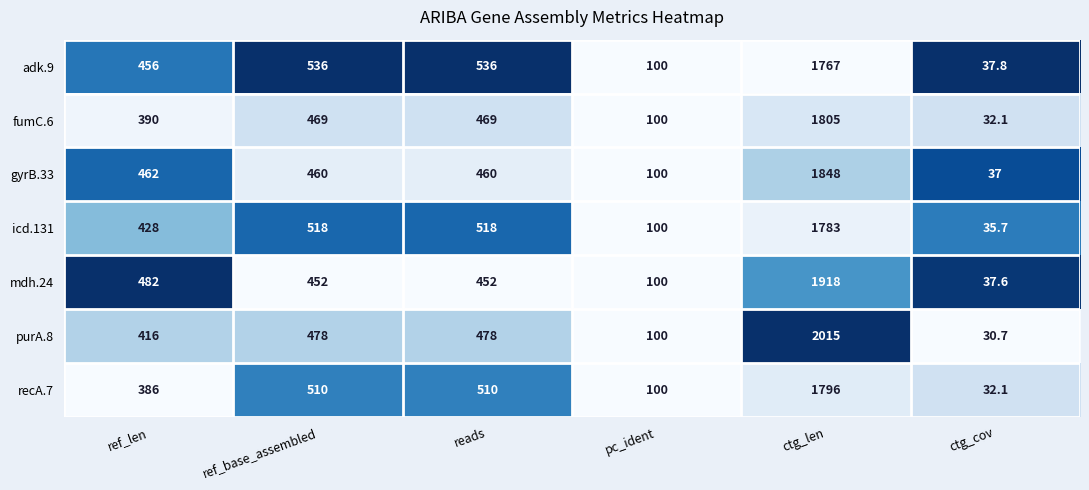

The adk.9 series shows 749.5 at reads. True or false?

False